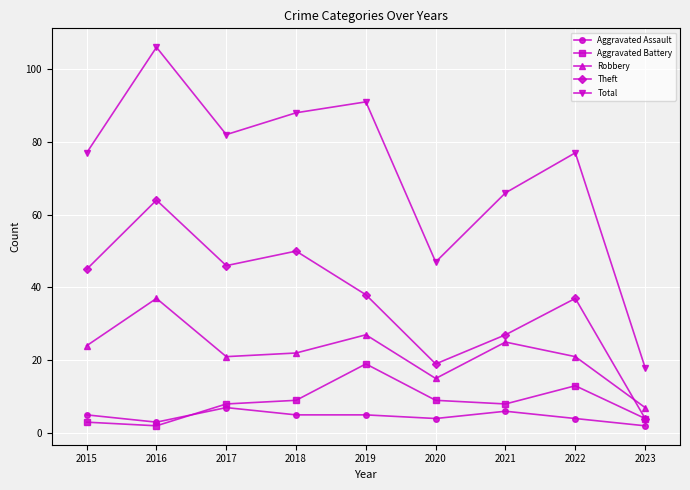

At which category is the sum across all series the highest?

2016